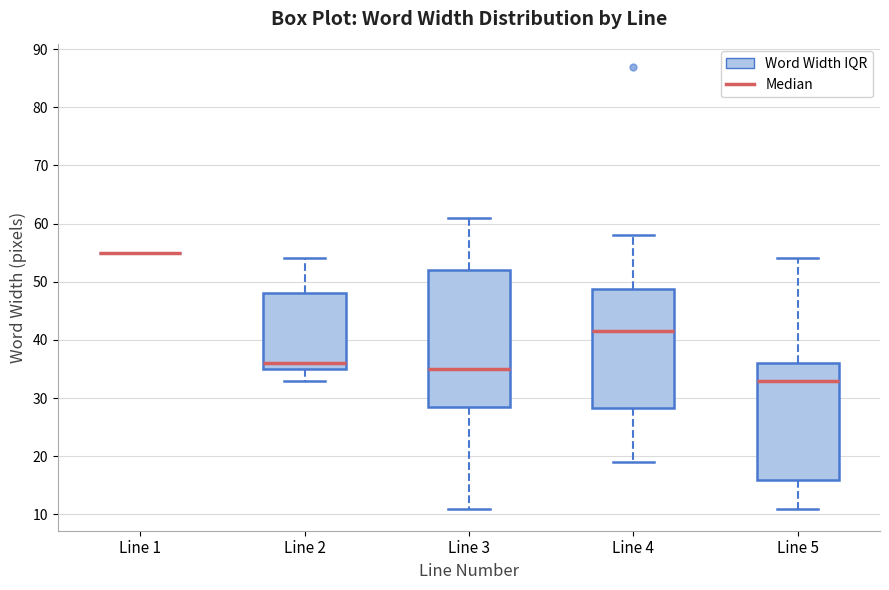

Where does the lower whisker of the box for Line 5 end on the y-axis? The values are not printed on the chart, so give them approximately, as read against the axis.

11